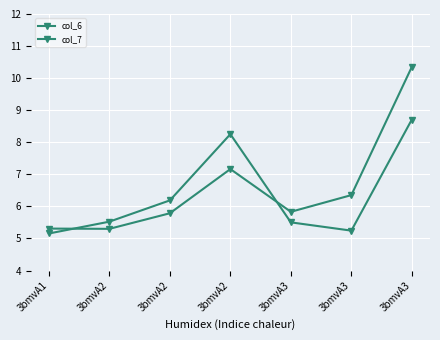

At which label does col_7 reach its peak?

3bmvA3